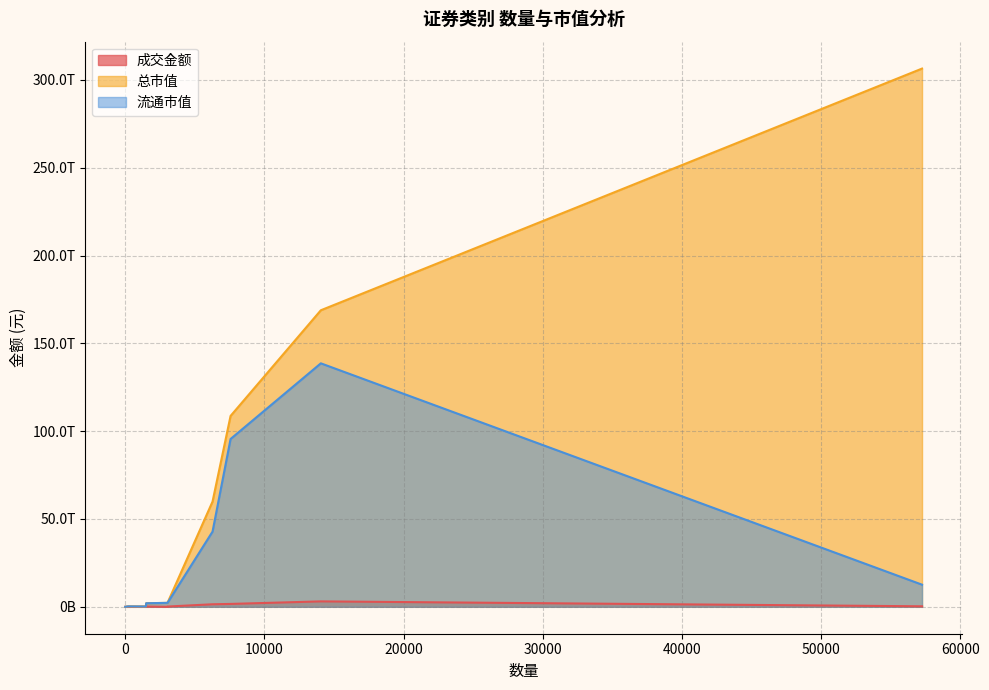

What is the value of the 成交金额 point at the 3rd from the left?

478323254.4